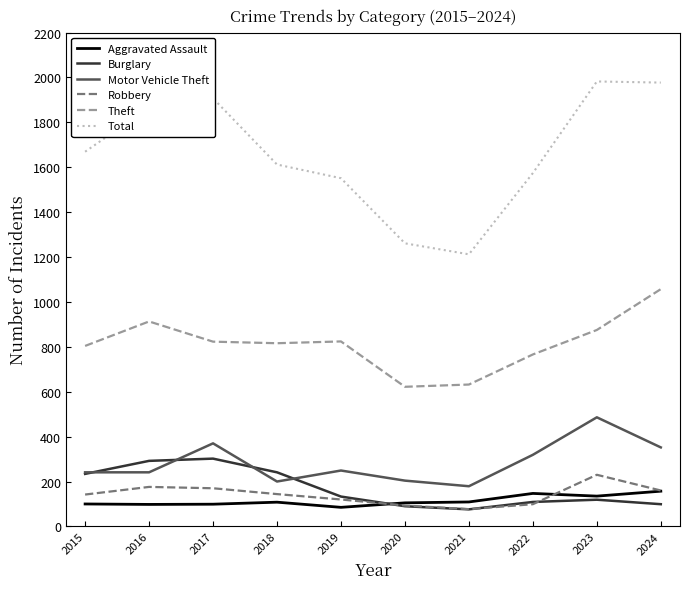

Is it true that Total equals 335 at 2015?

False